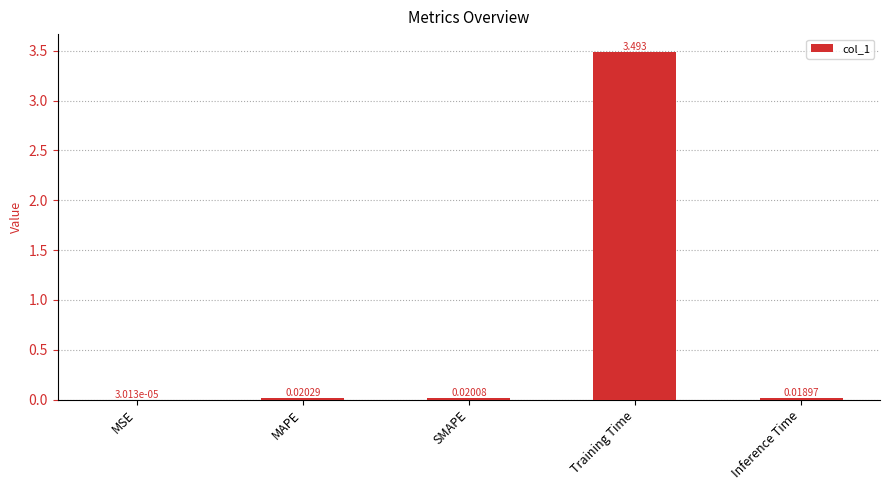

At which category does the chart reach its peak across all series?

Training Time